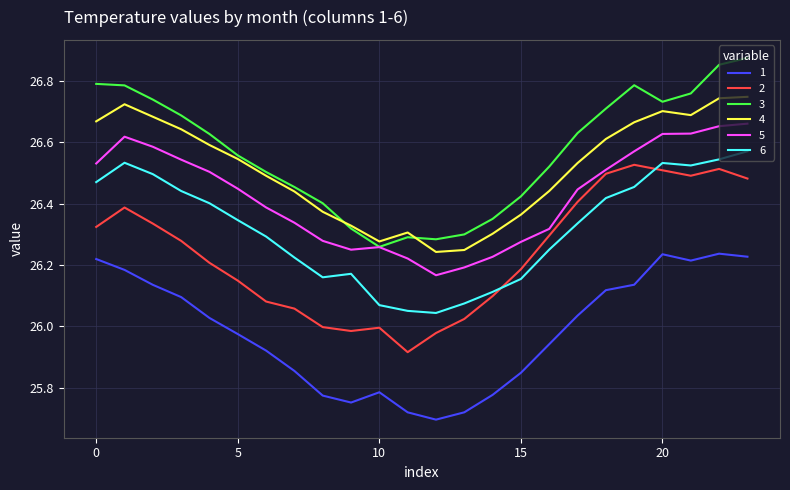

True or false: 6 and 4 cross at least once.

False